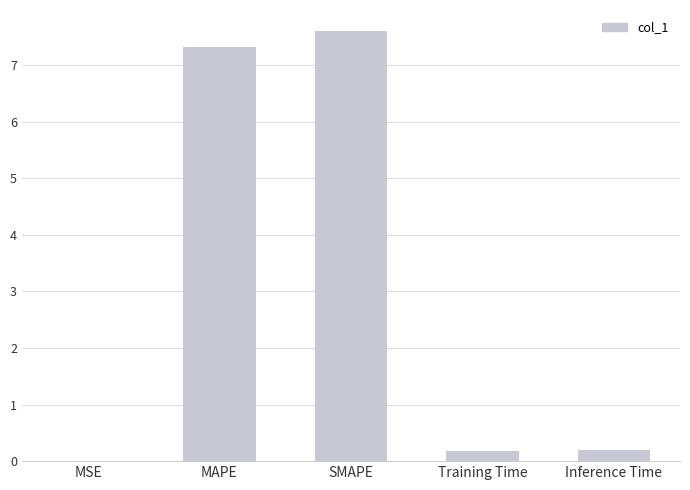

What is the maximum value shown in the chart?

7.6